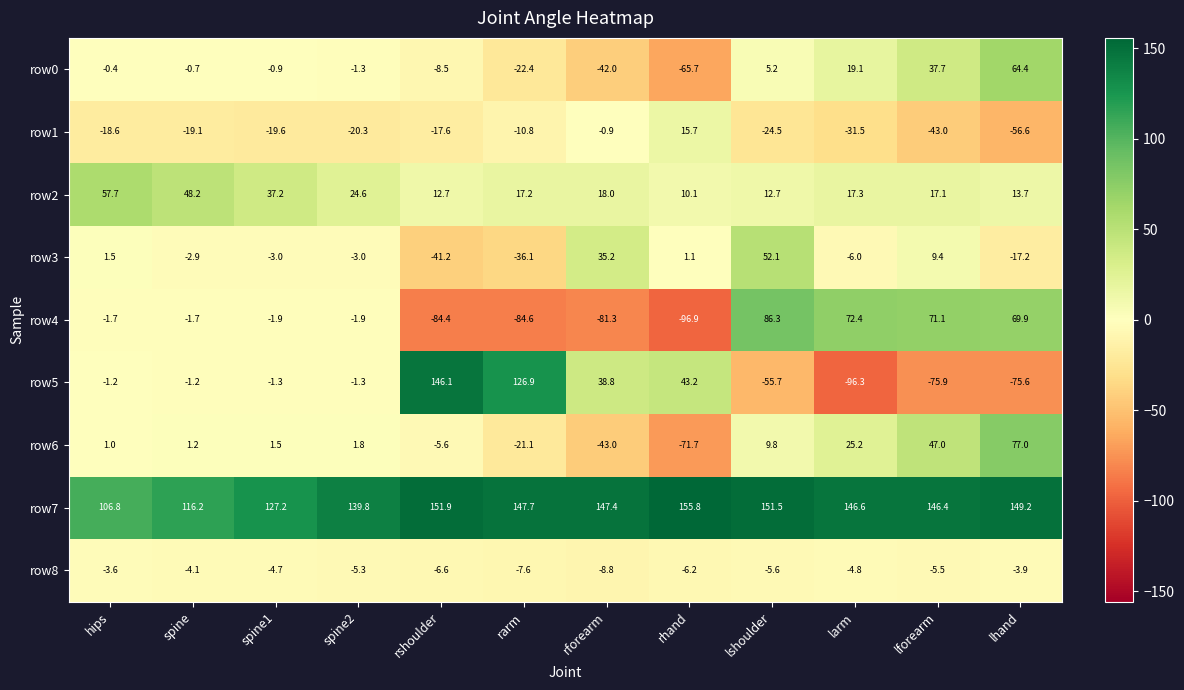

Rank the series by their maximum value, from lowest to highest.

row8, row1, row3, row2, row0, row6, row4, row5, row7